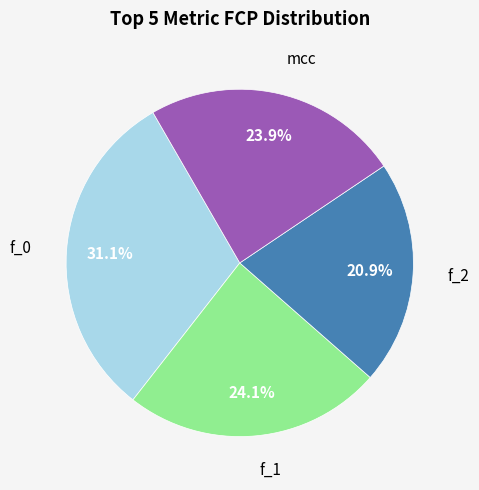

Is there any slice that represents more than half of the pie?

No